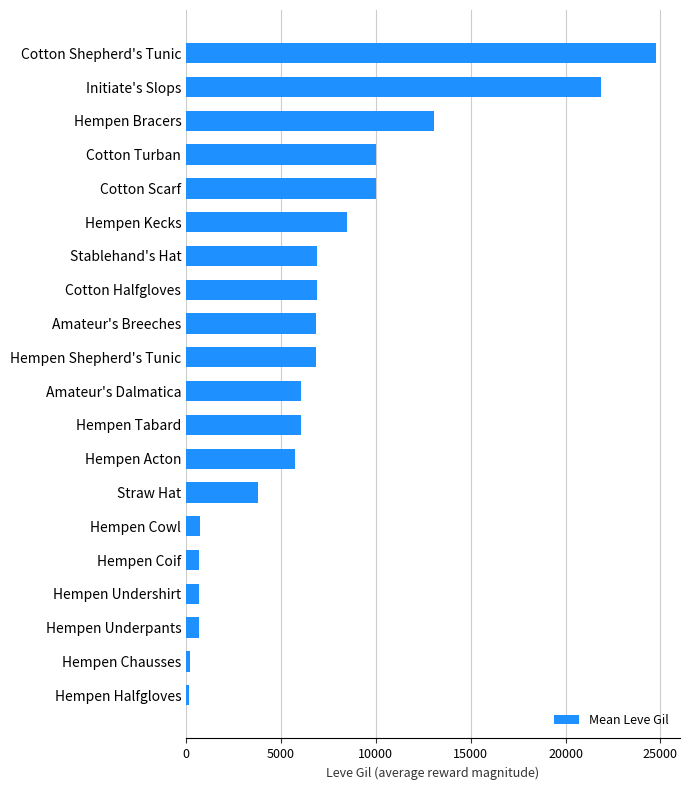

Between Amateur's Breeches and Hempen Chausses, which is larger?

Amateur's Breeches